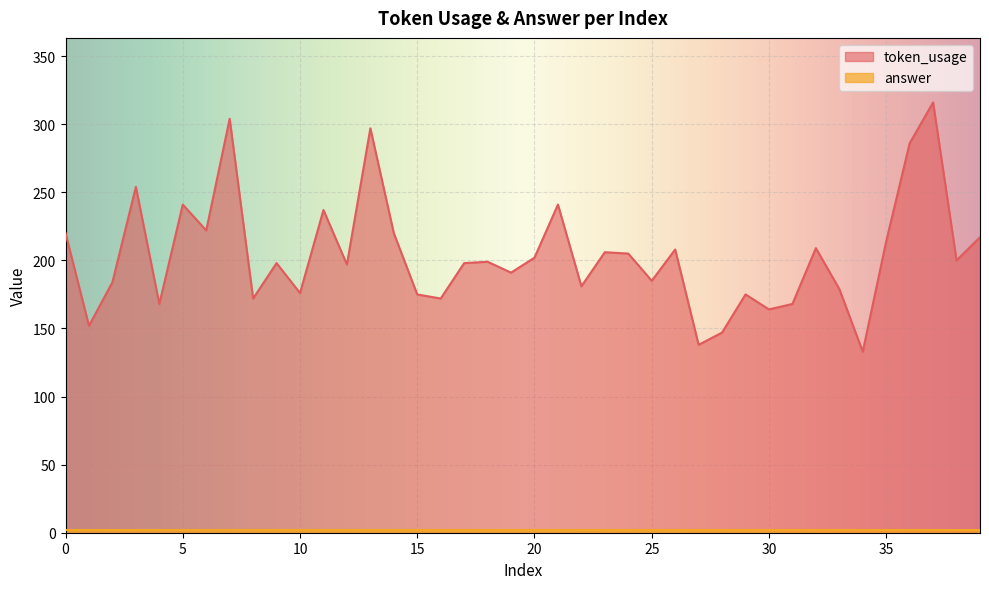

Does the chart display data point markers on the line(s)?

No